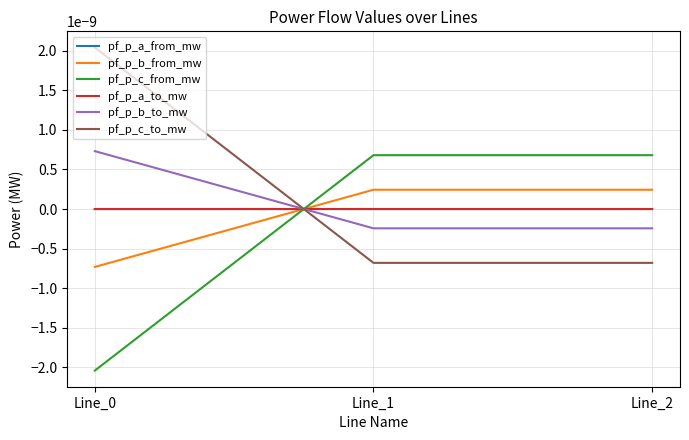

Is the value of pf_p_a_from_mw at Line_1 greater than the value of pf_p_b_from_mw at Line_2?

No